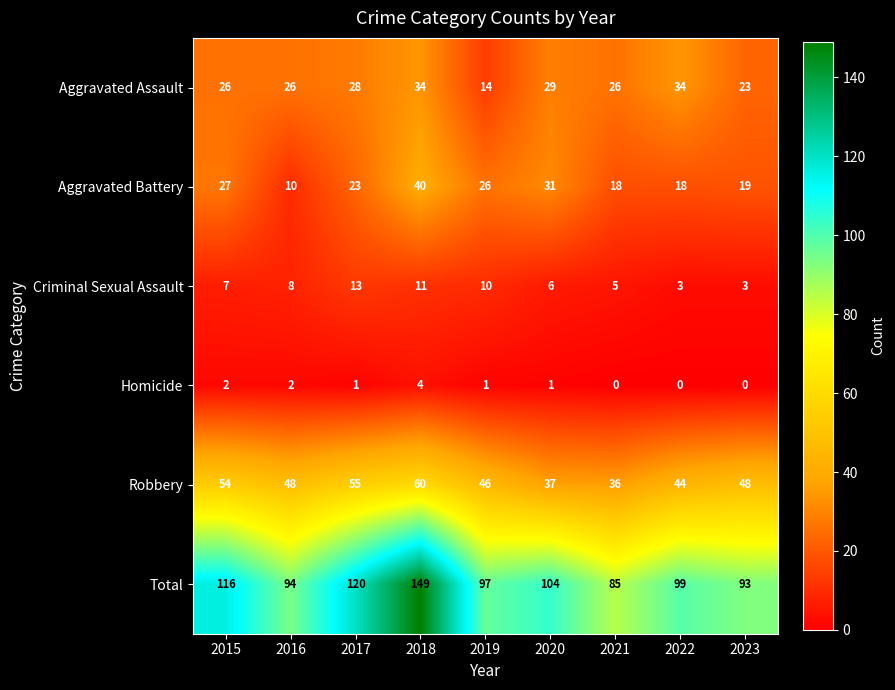

The value of Robbery at 2018 is 35. True or false?

False